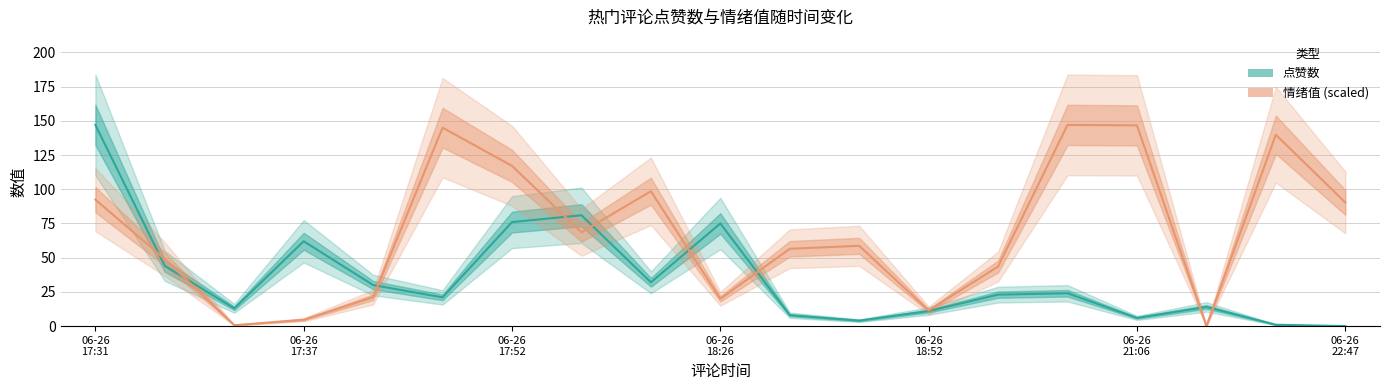

Where is 情绪值 (scaled) nearest to the value 73?

7